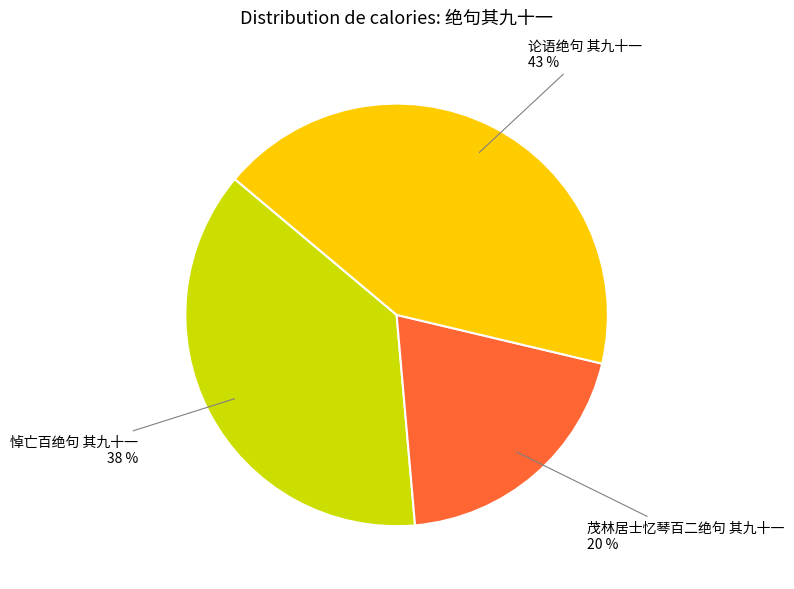

To the nearest percent, what is the average slice percentage?

33%